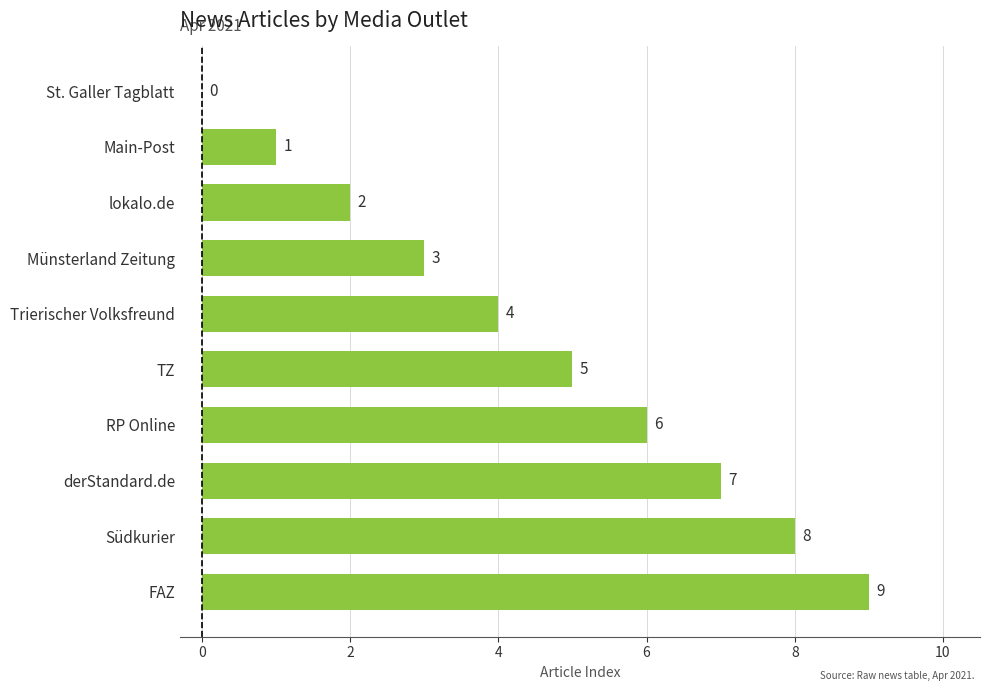

Are the bars horizontal?

Yes